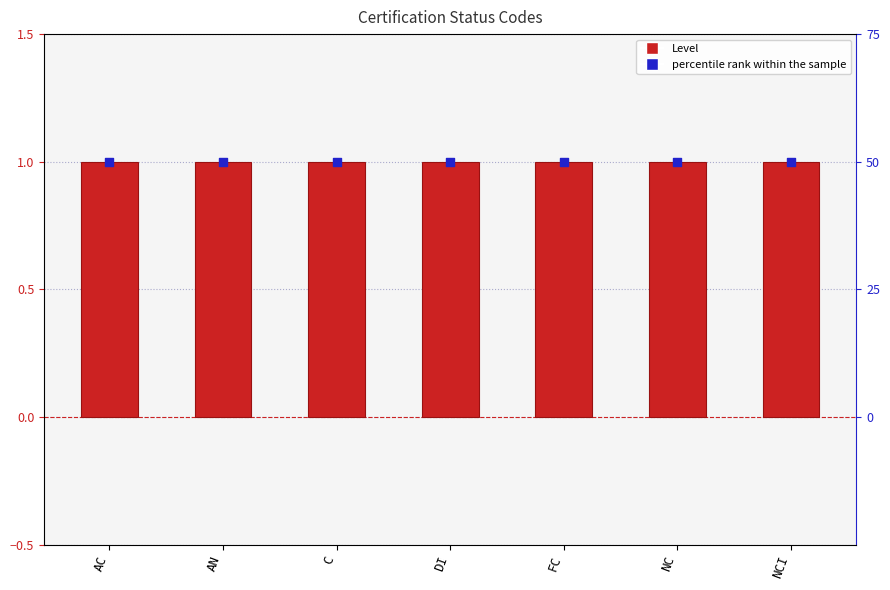

At which category is the sum across all series the highest?

AC